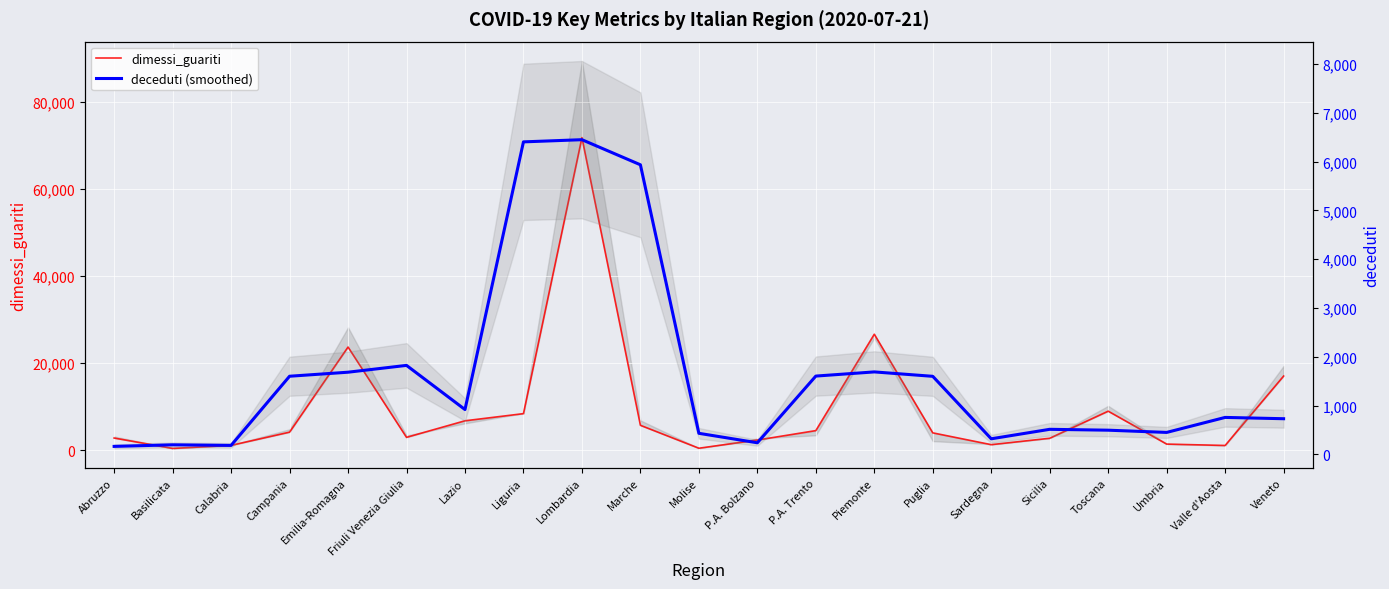

After their last crossing, which series has the higher values: dimessi_guariti or deceduti (smoothed)?

dimessi_guariti